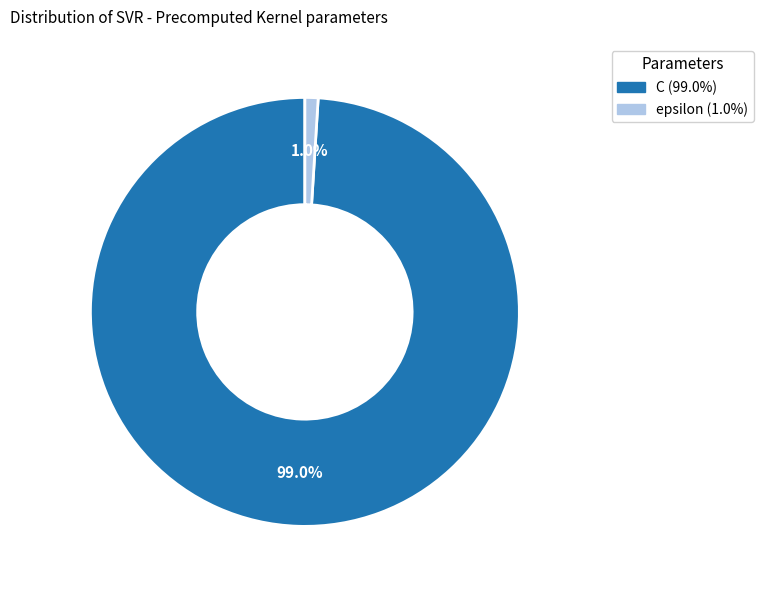

What is the smallest slice in the pie chart?

epsilon